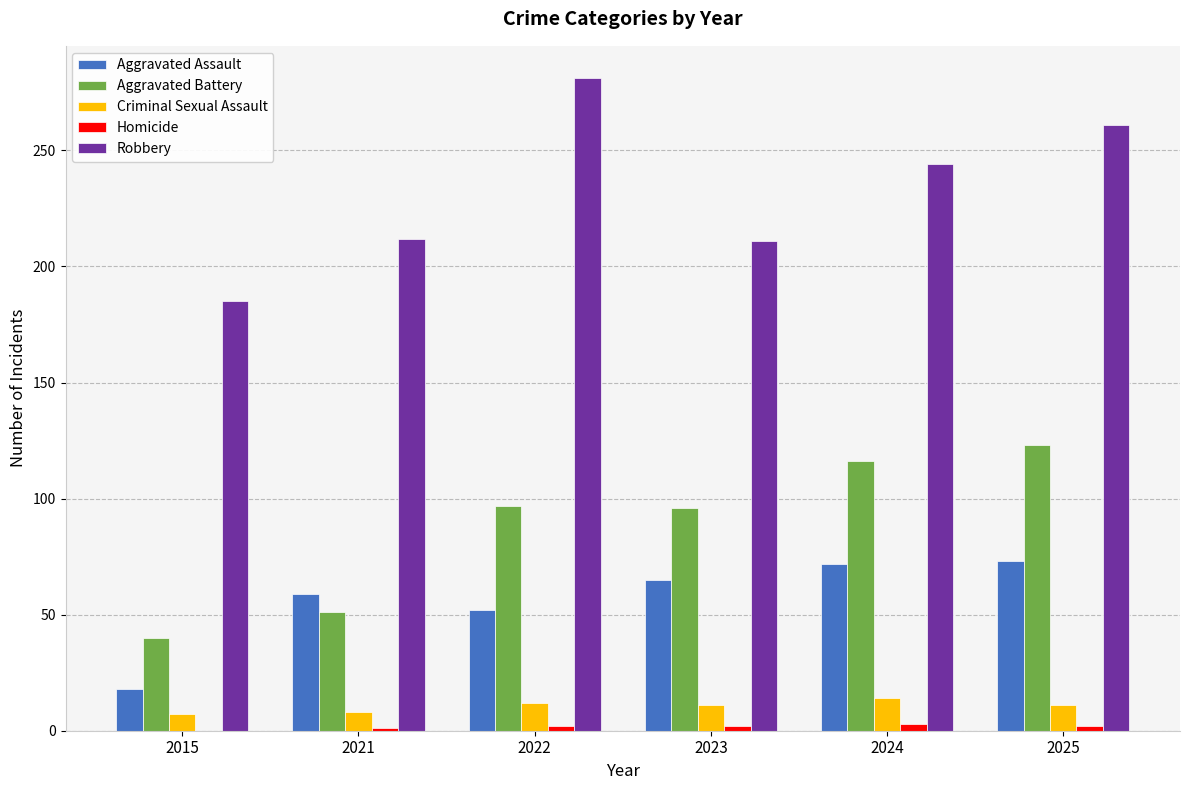

Read the Aggravated Assault value at 2025, to the nearest 10.

70